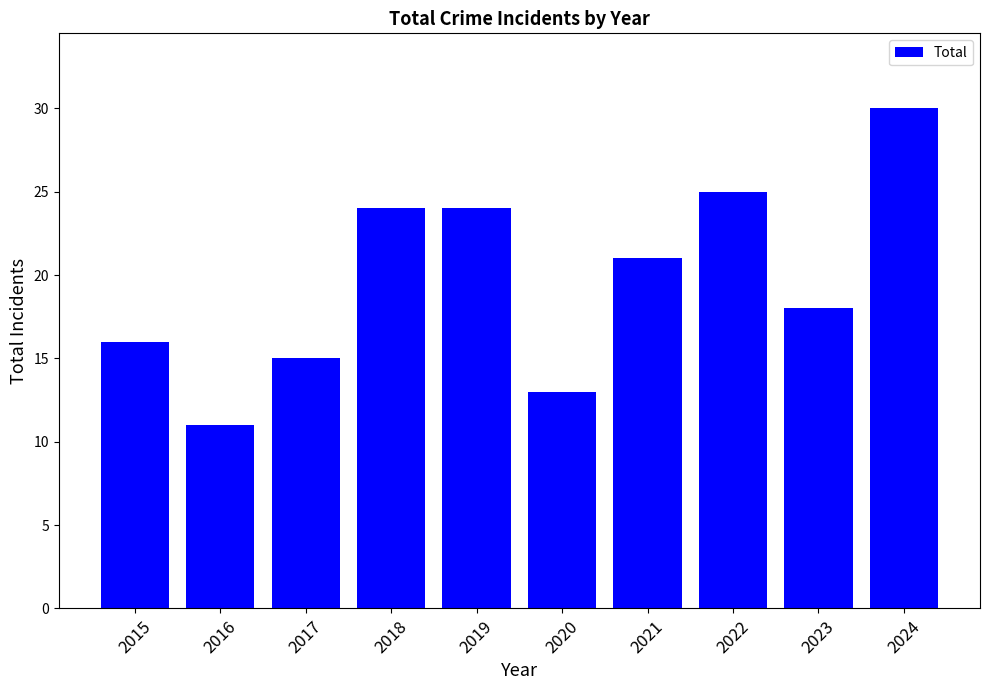

How many series are shown in this chart?

1